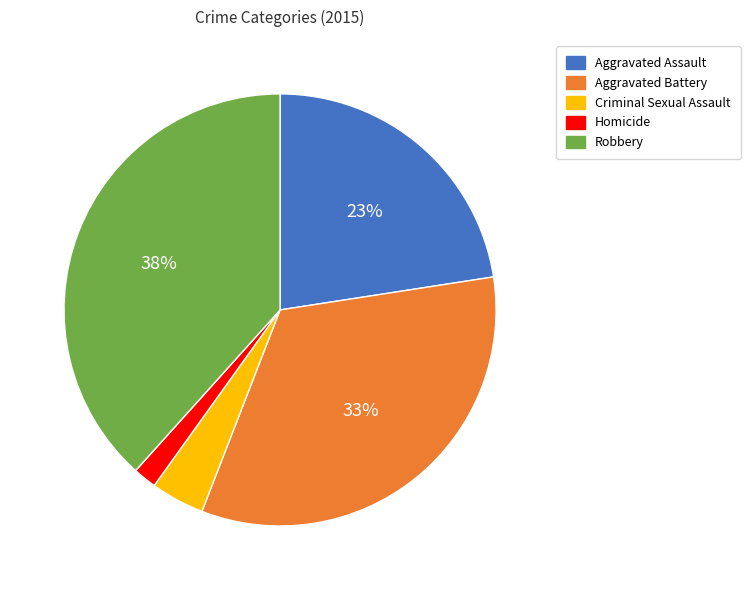

How many slices are in this pie chart?

5